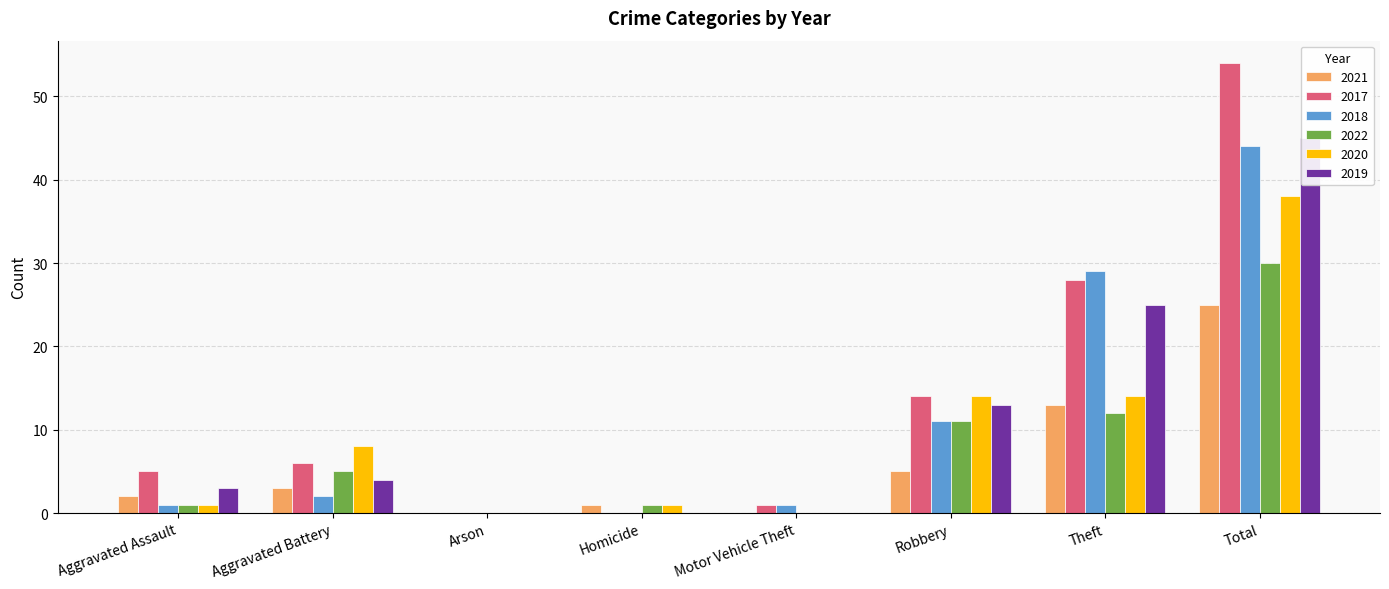

The 2020 series shows 0 at Arson. True or false?

True